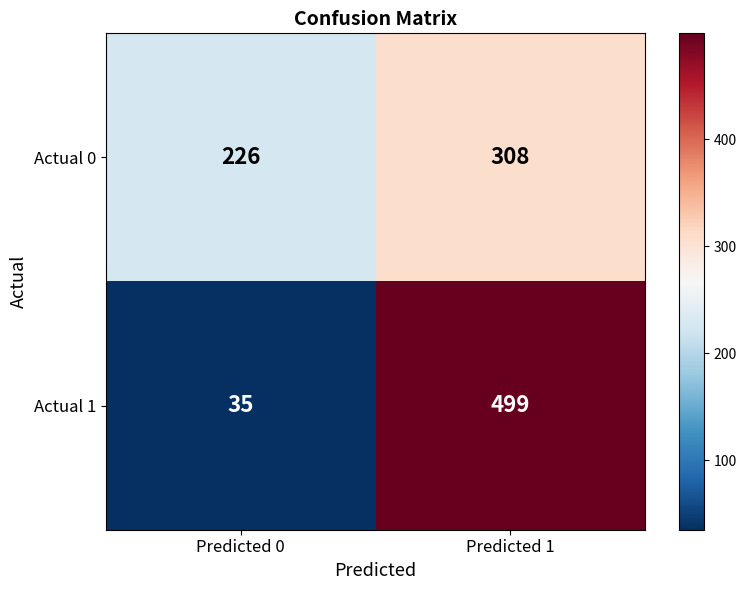

Reading left to right, list all the values displayed in this chart.

Actual 0: 226	308
Actual 1: 35	499